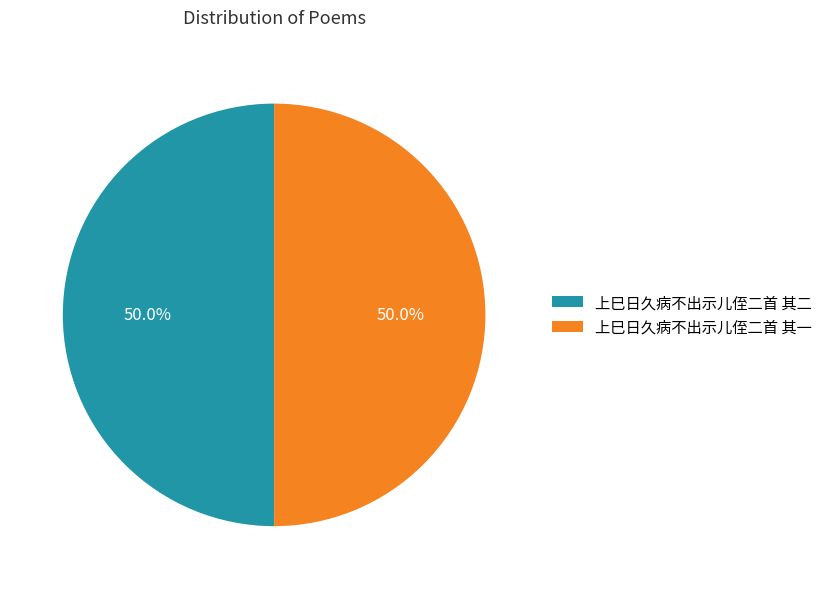

What is the ratio of the value at 上巳日久病不出示儿侄二首 其一 to the value at 上巳日久病不出示儿侄二首 其二?

1.0